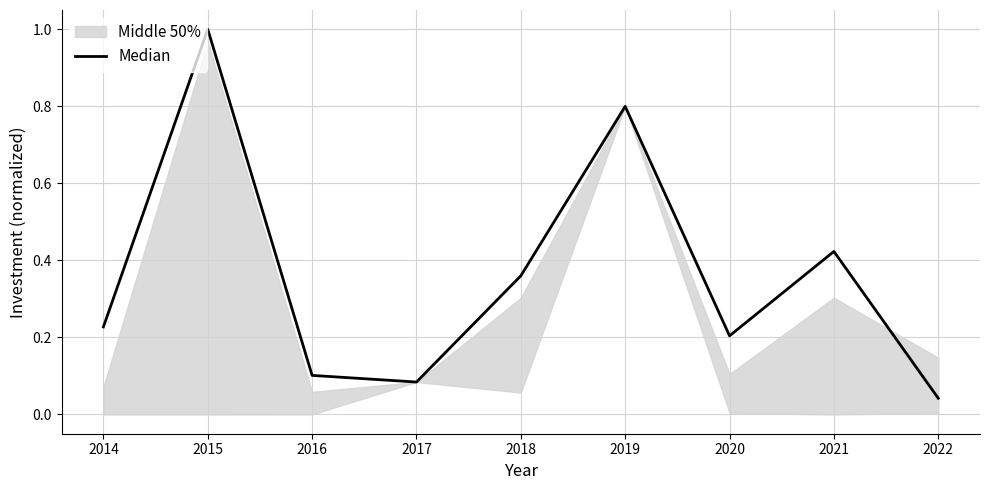

Count the number of categories in the chart.

9